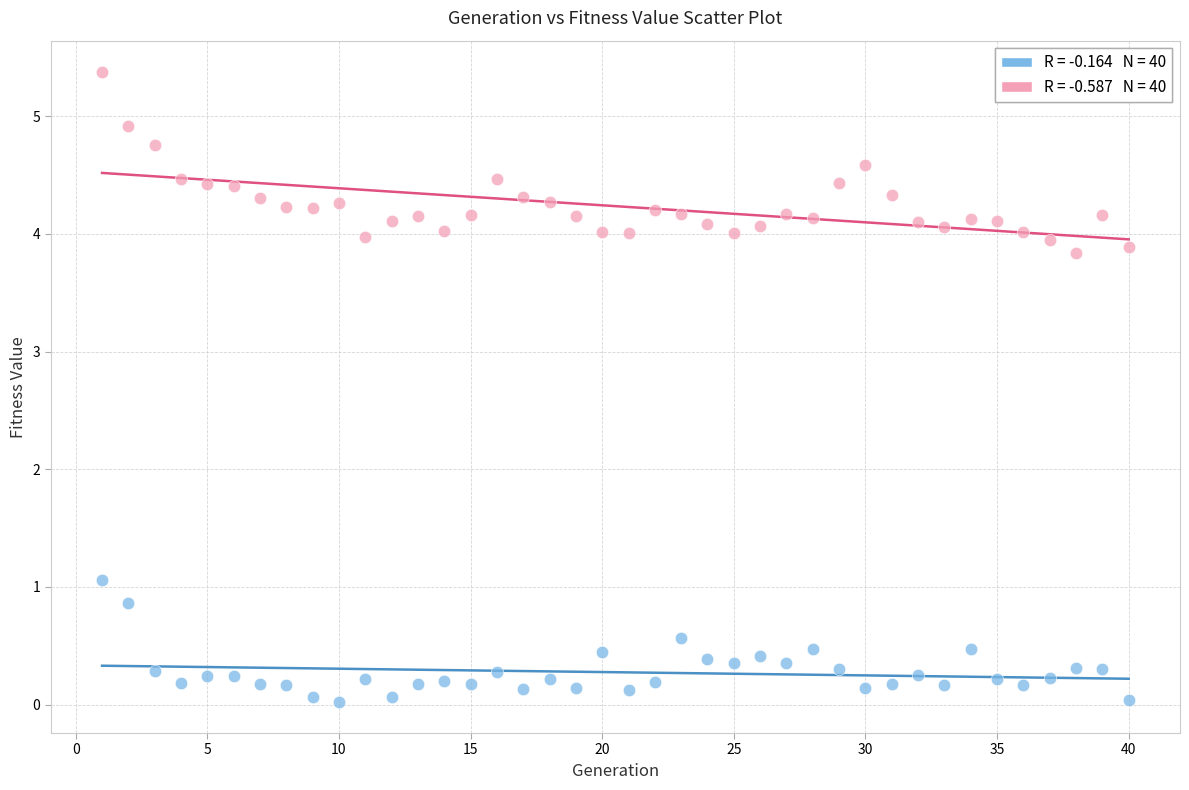

Across all data points, what is the range of Y values (max minus min)?

5.3